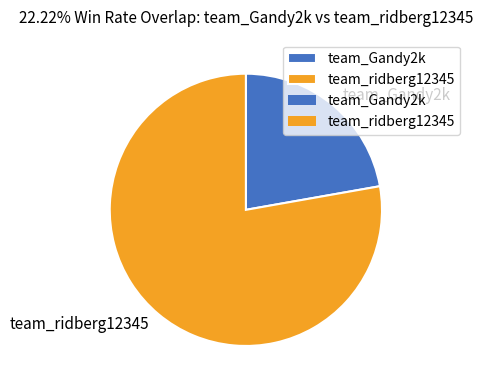

Between team_ridberg12345 and team_Gandy2k, which is larger?

team_ridberg12345